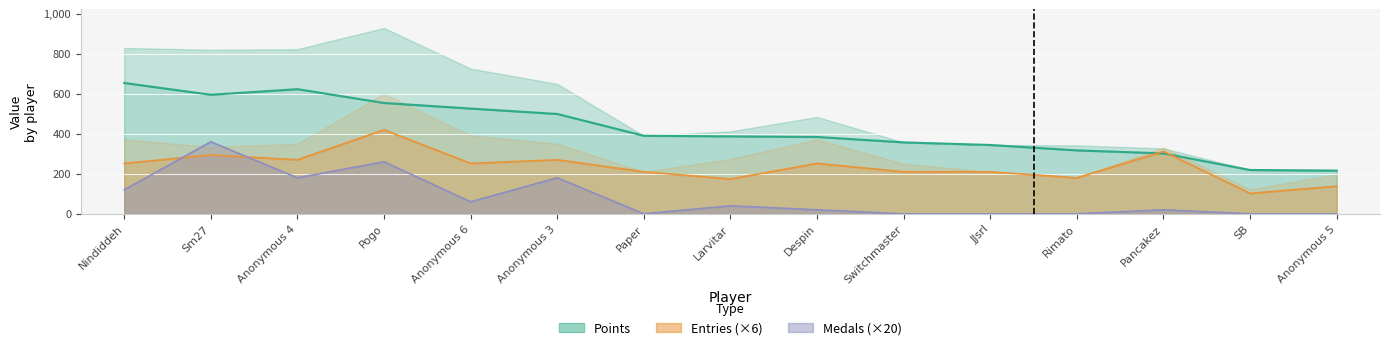

Rank the series at Rimato from highest to lowest value.

Points, Entries, Medals